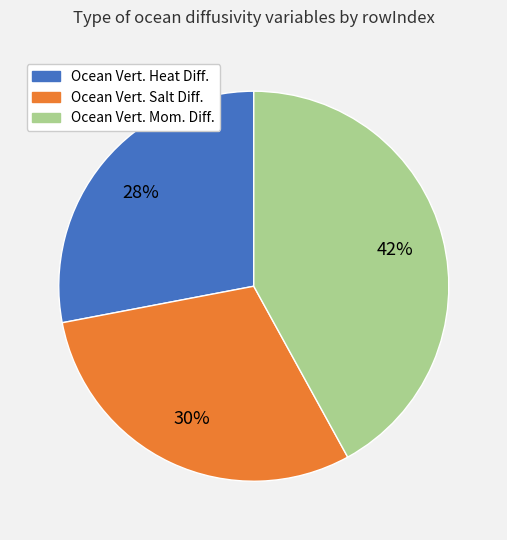

To the nearest percent, what is the difference between the largest and smallest slice percentages?

14%